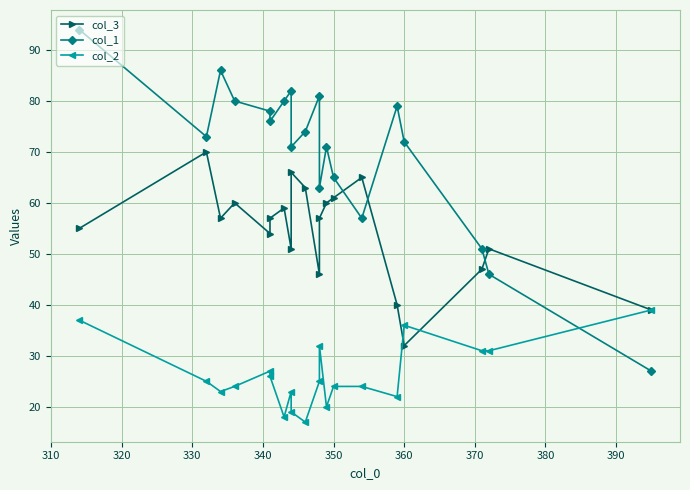

Which series has the largest total across all categories?

col_1